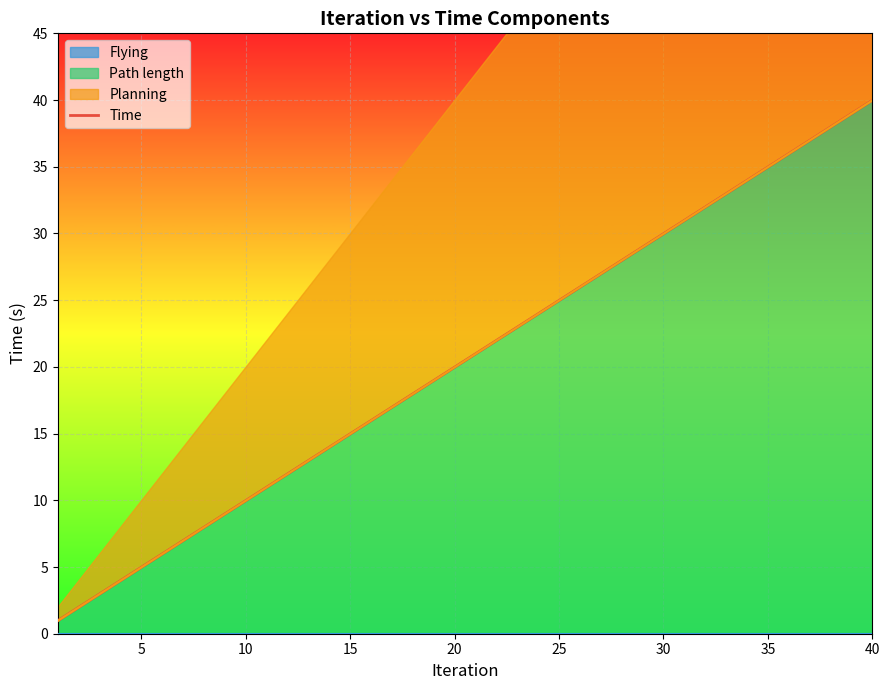

What is the minimum value for Path length?

1.0